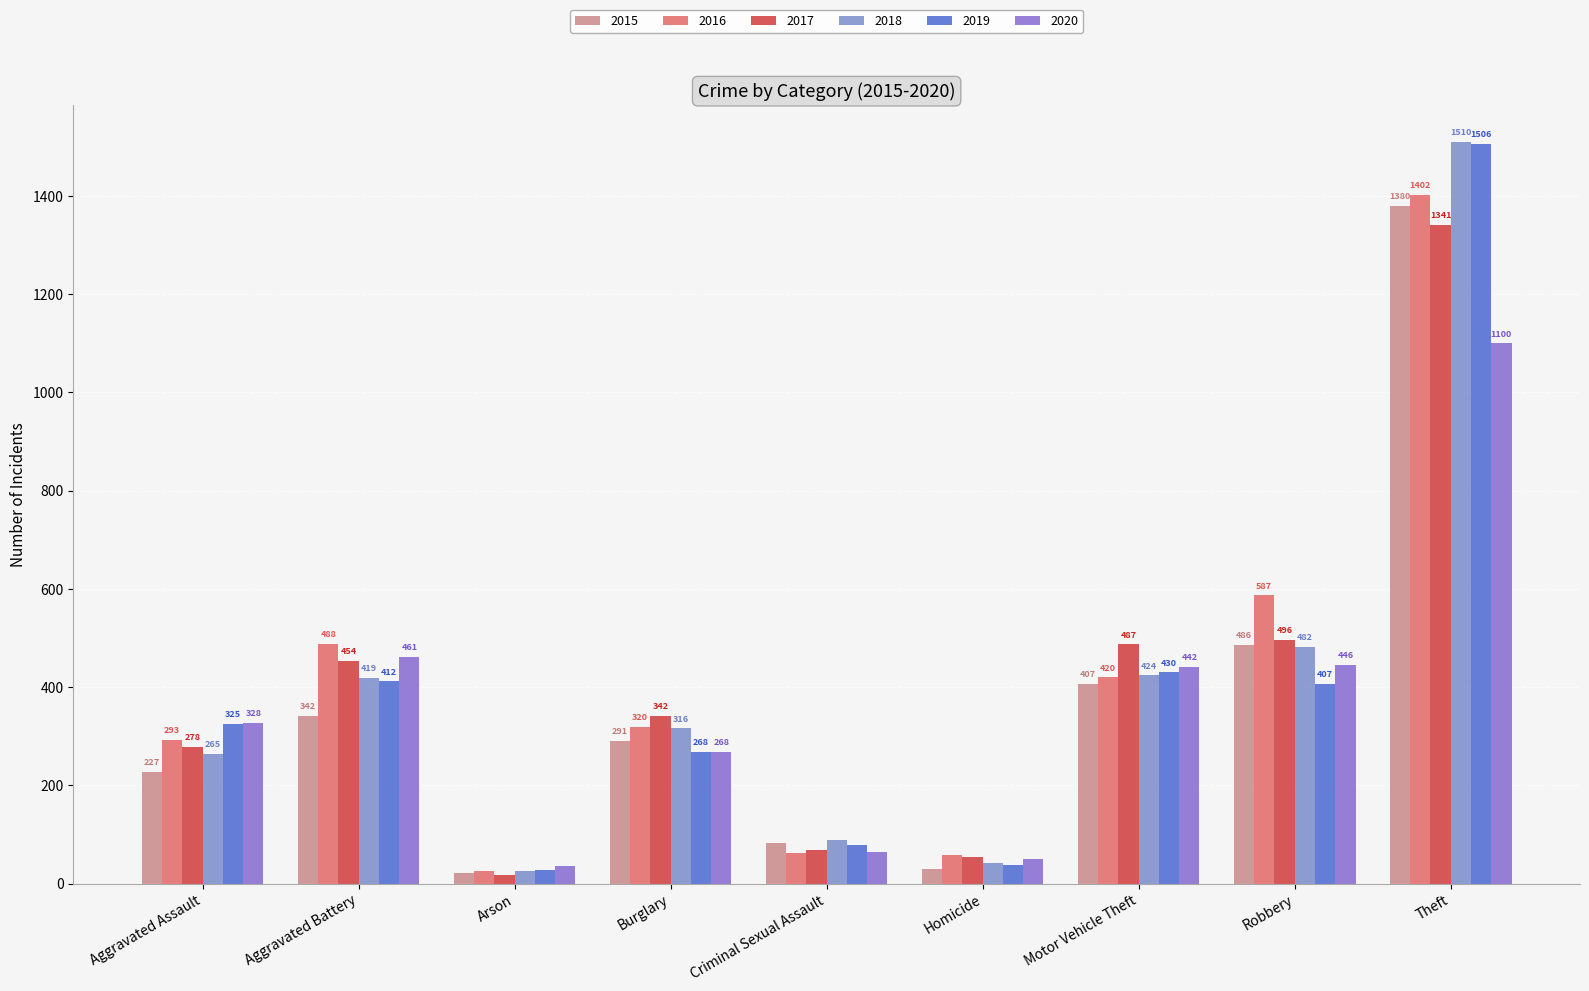

Which category has the highest value in the 2017 series?

Theft